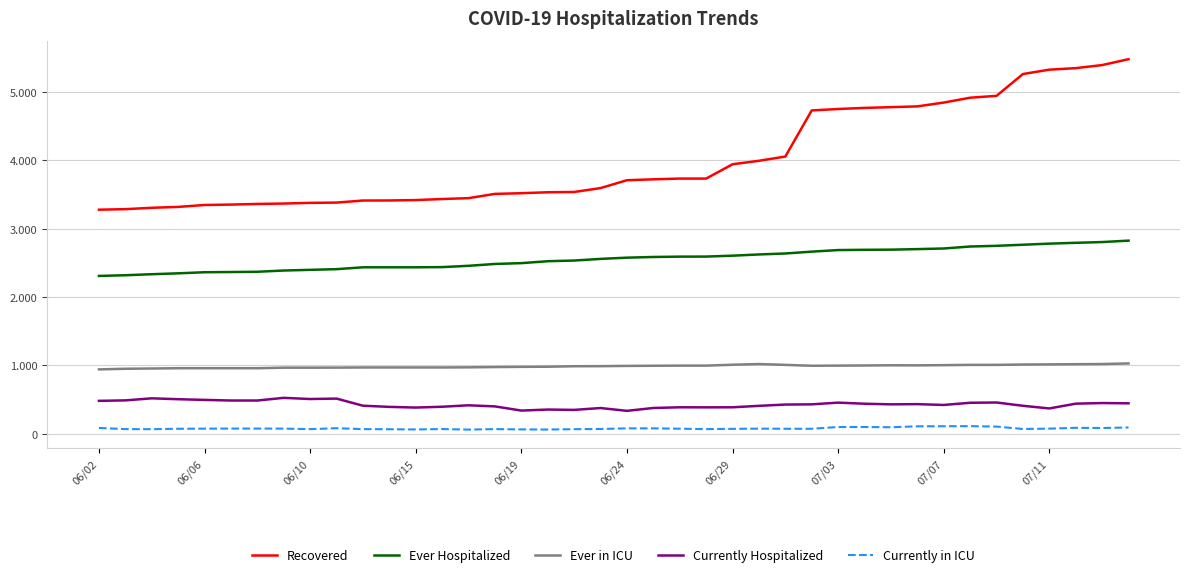

List the series in order of their peak value, highest first.

Recovered, Ever Hospitalized, Ever in ICU, Currently Hospitalized, Currently in ICU